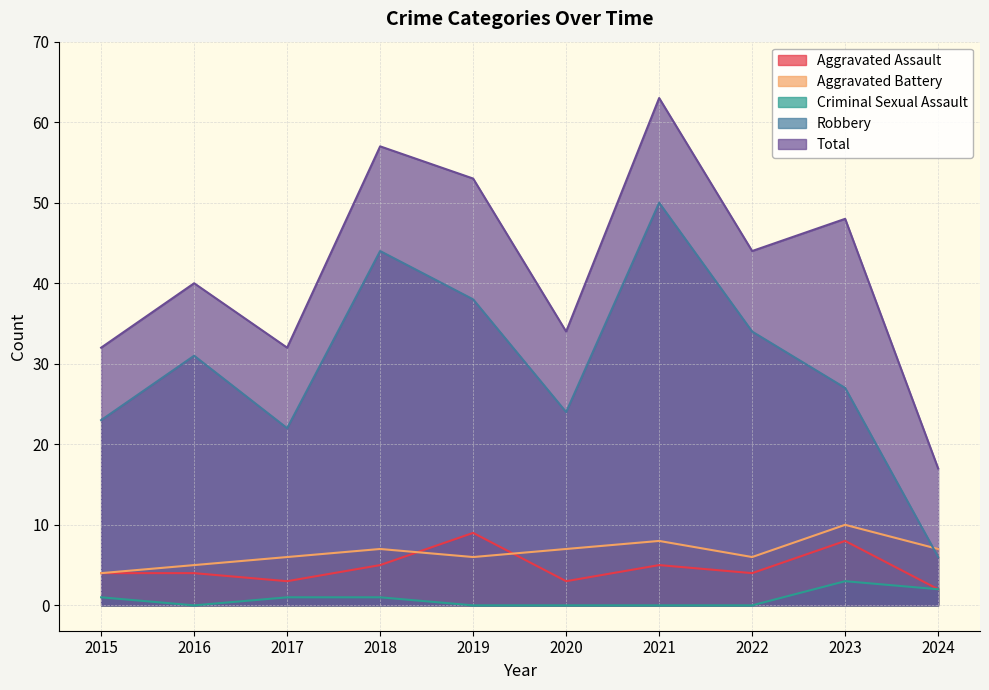

What is the highest value of the Total series?

63